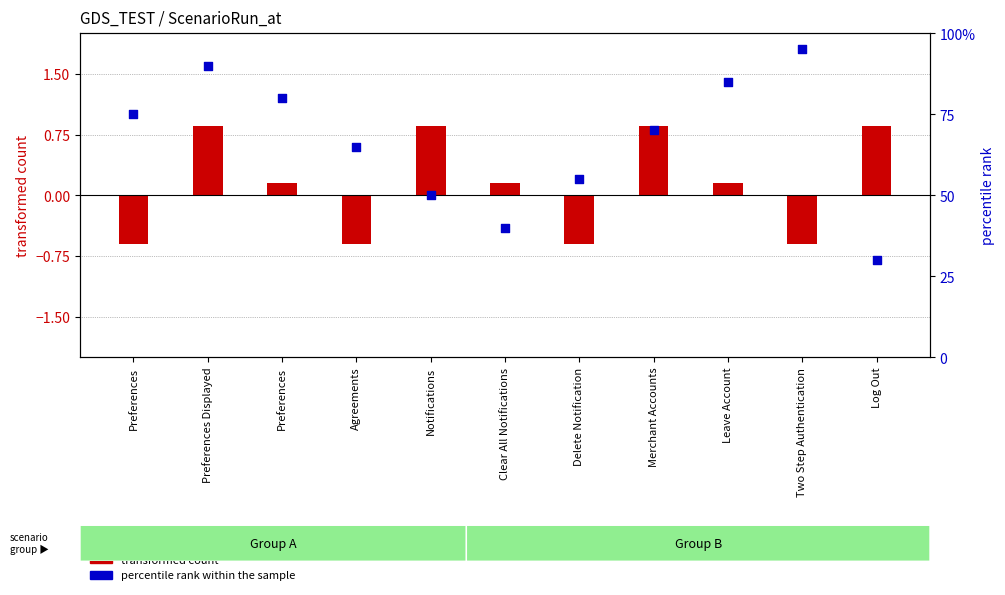

At how many categories does at least one series exceed 1?

11